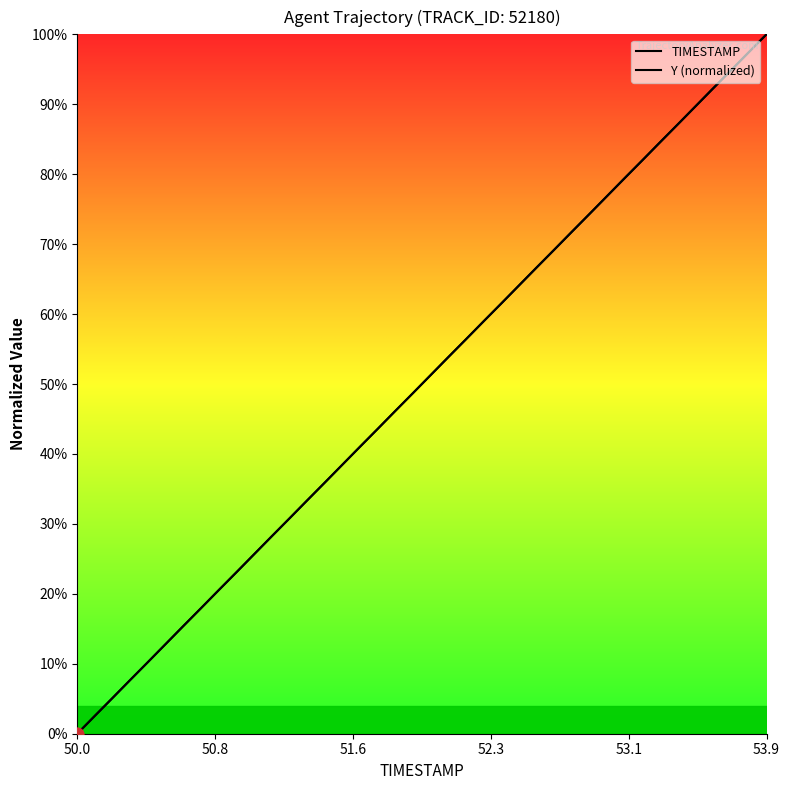

Which series has the largest total across all categories?

Y (normalized)